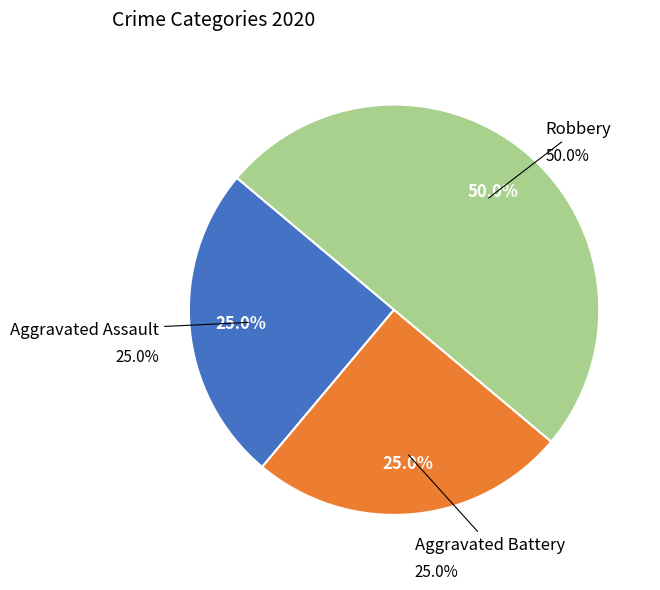

Is Aggravated Assault the majority of the pie?

No